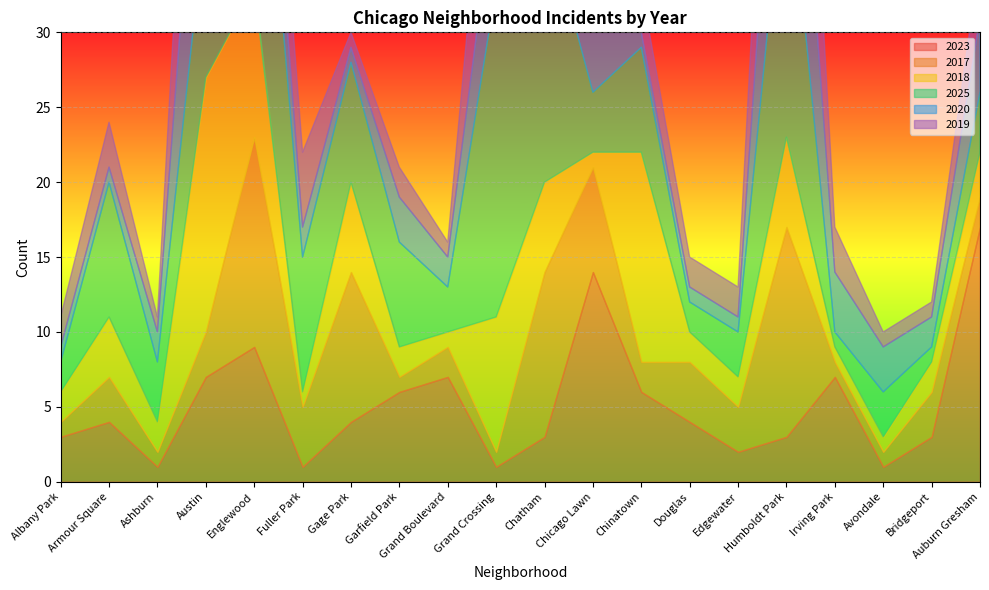

Reading left to right, extract all data points from this chart.

2023: Albany Park=3	Armour Square=4	Ashburn=1	Austin=7	Englewood=9	Fuller Park=1	Gage Park=4	Garfield Park=6	Grand Boulevard=7	Grand Crossing=1	Chatham=3	Chicago Lawn=14	Chinatown=6	Douglas=4	Edgewater=2	Humboldt Park=3	Irving Park=7	Avondale=1	Bridgeport=3	Auburn Gresham=17
2017: Albany Park=1	Armour Square=3	Ashburn=1	Austin=3	Englewood=14	Fuller Park=4	Gage Park=10	Garfield Park=1	Grand Boulevard=2	Grand Crossing=1	Chatham=11	Chicago Lawn=7	Chinatown=2	Douglas=4	Edgewater=3	Humboldt Park=14	Irving Park=1	Avondale=1	Bridgeport=3	Auburn Gresham=2
2018: Albany Park=2	Armour Square=4	Ashburn=2	Austin=17	Englewood=10	Fuller Park=1	Gage Park=6	Garfield Park=2	Grand Boulevard=1	Grand Crossing=9	Chatham=6	Chicago Lawn=1	Chinatown=14	Douglas=2	Edgewater=2	Humboldt Park=6	Irving Park=1	Avondale=1	Bridgeport=2	Auburn Gresham=3
2025: Albany Park=2	Armour Square=9	Ashburn=4	Austin=11	Englewood=20	Fuller Park=9	Gage Park=8	Garfield Park=7	Grand Boulevard=3	Grand Crossing=22	Chatham=18	Chicago Lawn=4	Chinatown=7	Douglas=2	Edgewater=3	Humboldt Park=20	Irving Park=1	Avondale=3	Bridgeport=1	Auburn Gresham=4
2020: Albany Park=1	Armour Square=1	Ashburn=2	Austin=15	Englewood=6	Fuller Park=2	Gage Park=1	Garfield Park=3	Grand Boulevard=2	Grand Crossing=7	Chatham=22	Chicago Lawn=4	Chinatown=1	Douglas=1	Edgewater=1	Humboldt Park=15	Irving Park=4	Avondale=3	Bridgeport=2	Auburn Gresham=5
2019: Albany Park=2	Armour Square=3	Ashburn=1	Austin=16	Englewood=5	Fuller Park=5	Gage Park=1	Garfield Park=2	Grand Boulevard=1	Grand Crossing=11	Chatham=24	Chicago Lawn=1	Chinatown=3	Douglas=2	Edgewater=2	Humboldt Park=16	Irving Park=3	Avondale=1	Bridgeport=1	Auburn Gresham=4